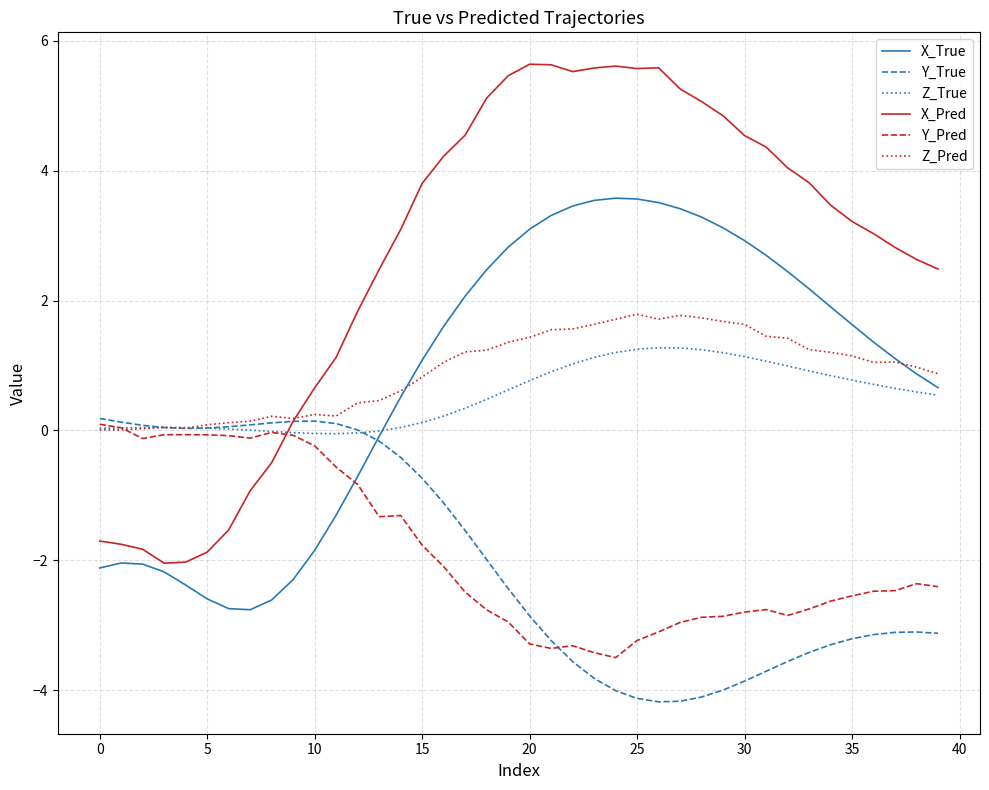

What is the maximum value for Z_True?

1.3